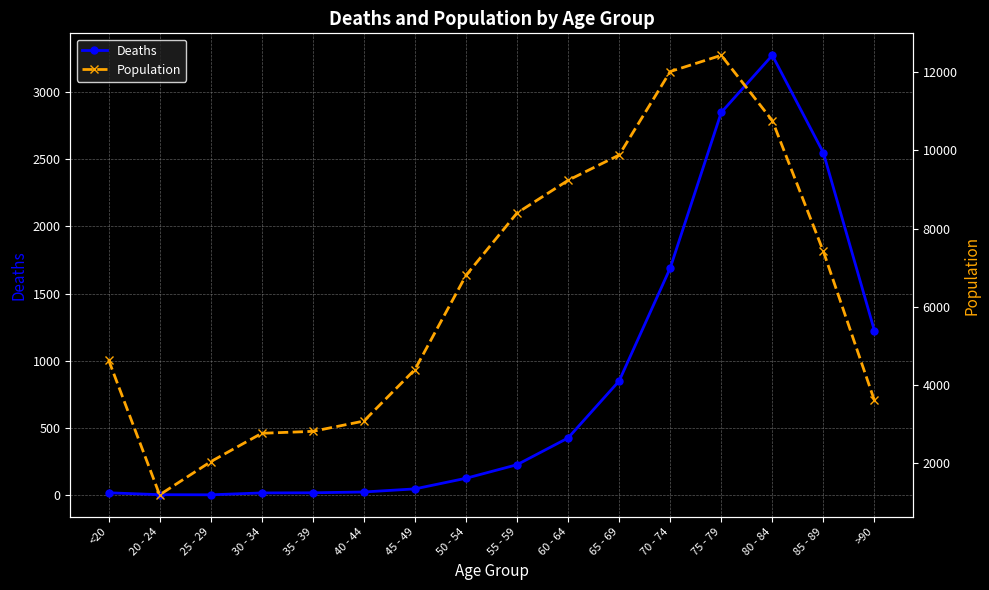

What is the label of the 14th point from the left?

80 - 84